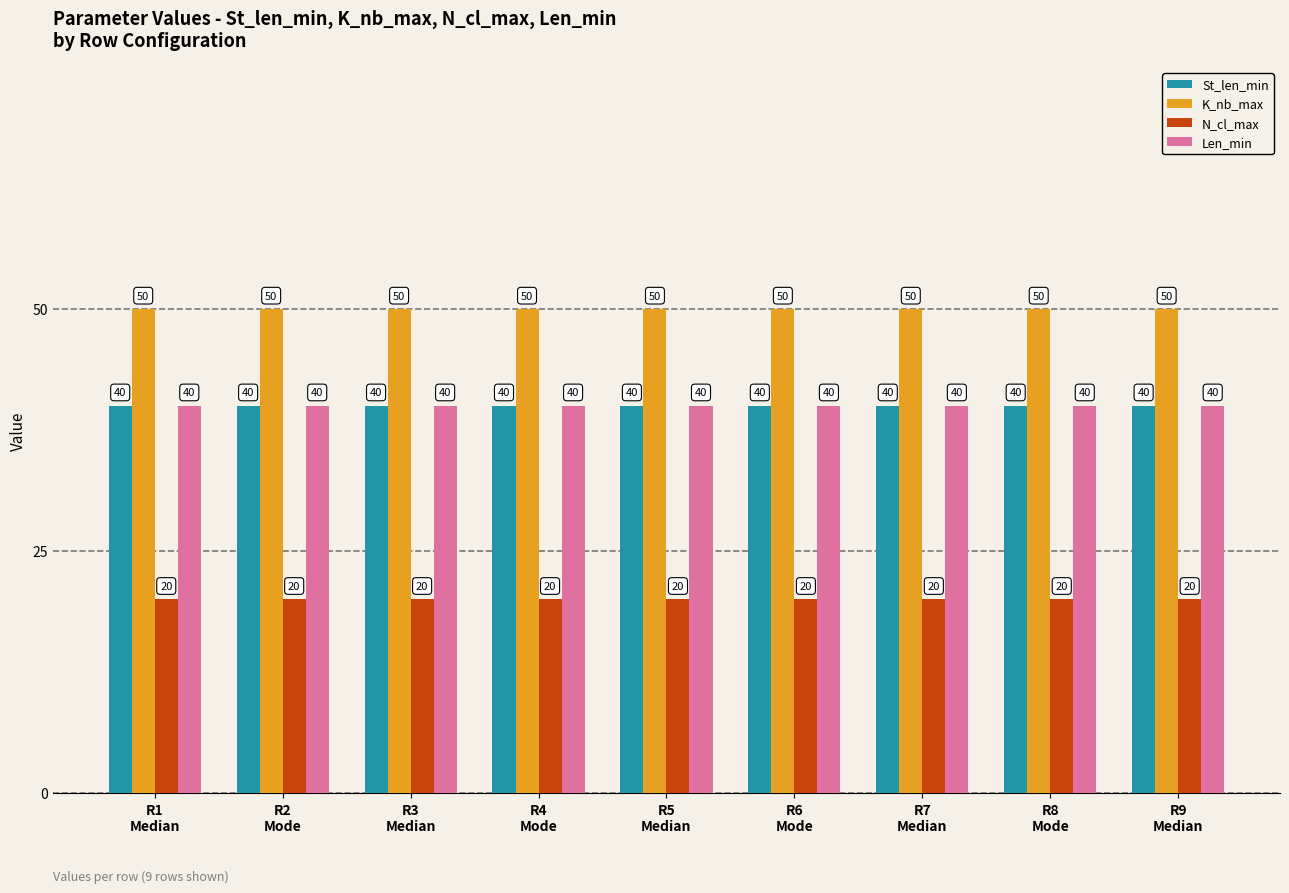

What is the total value across all series at R6
Mode?

150